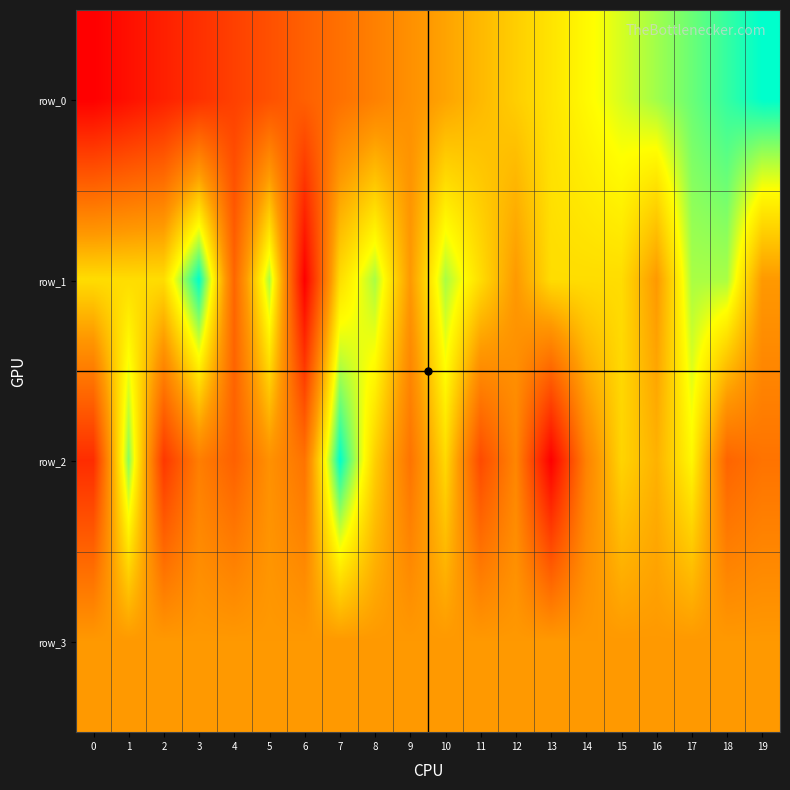

List the labels in order of row_0 value, largest first.

19, 18, 17, 16, 15, 14, 13, 12, 11, 10, 9, 8, 7, 6, 5, 4, 3, 2, 1, 0